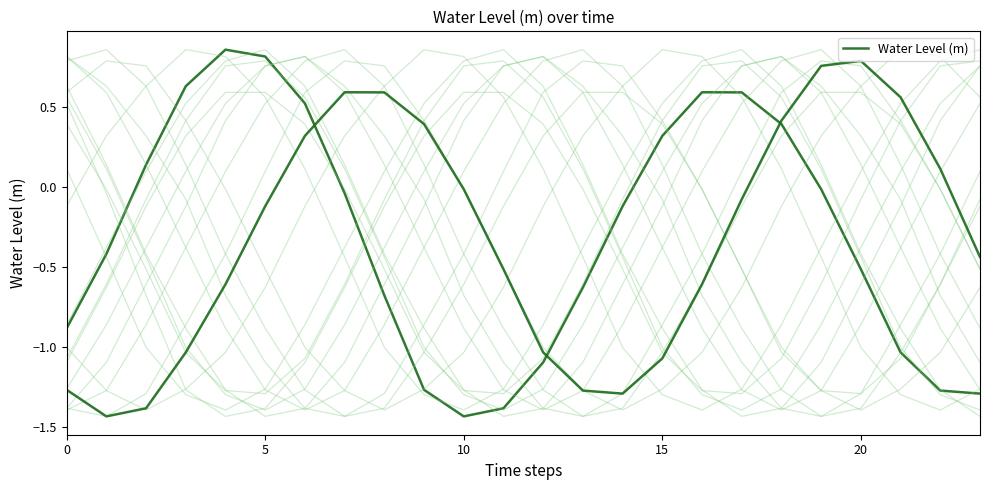

What is the maximum value shown in the chart?

0.9